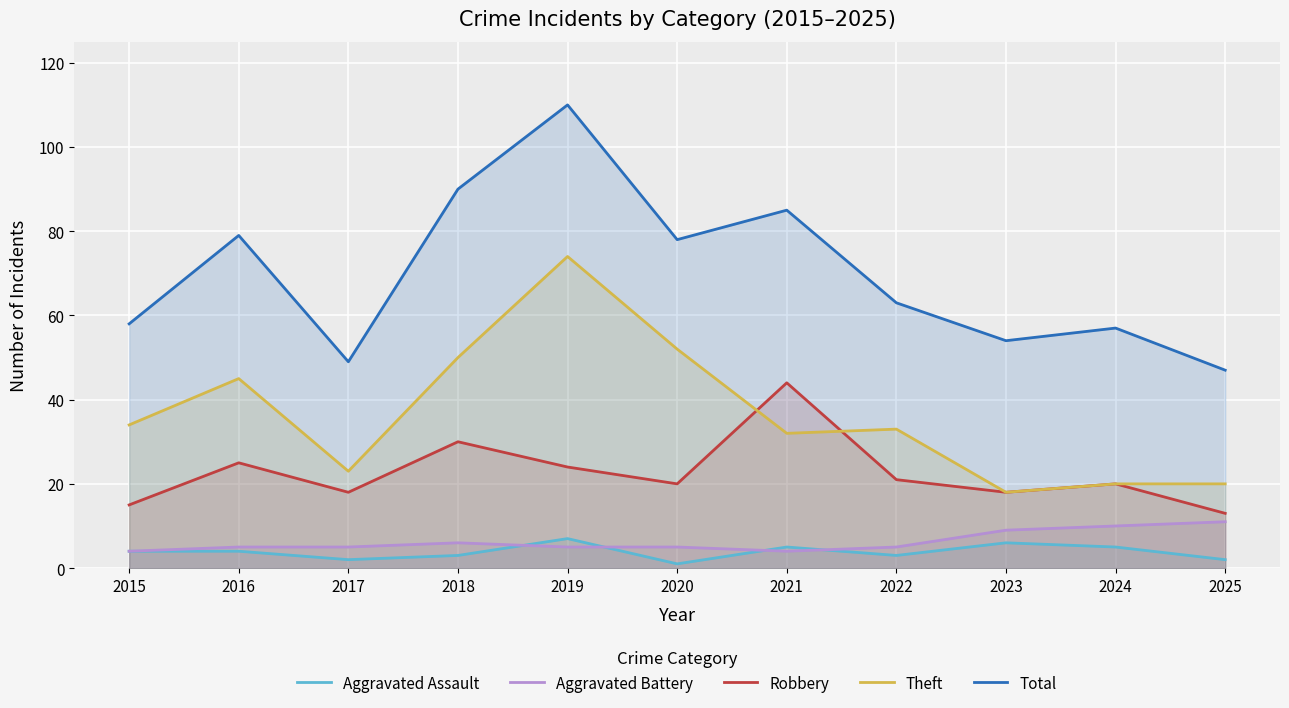

In Aggravated Battery, how many points are lower than both neighbors (excluding endpoints)?

1